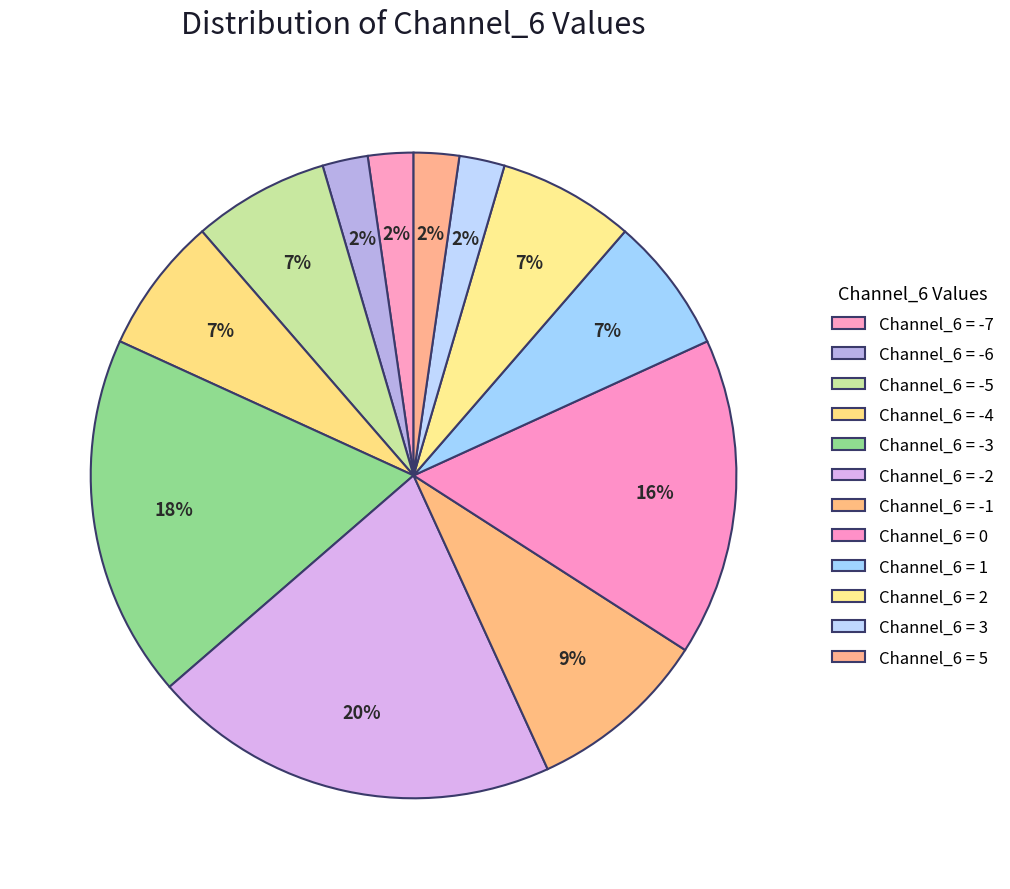

How many slices are in this pie chart?

12